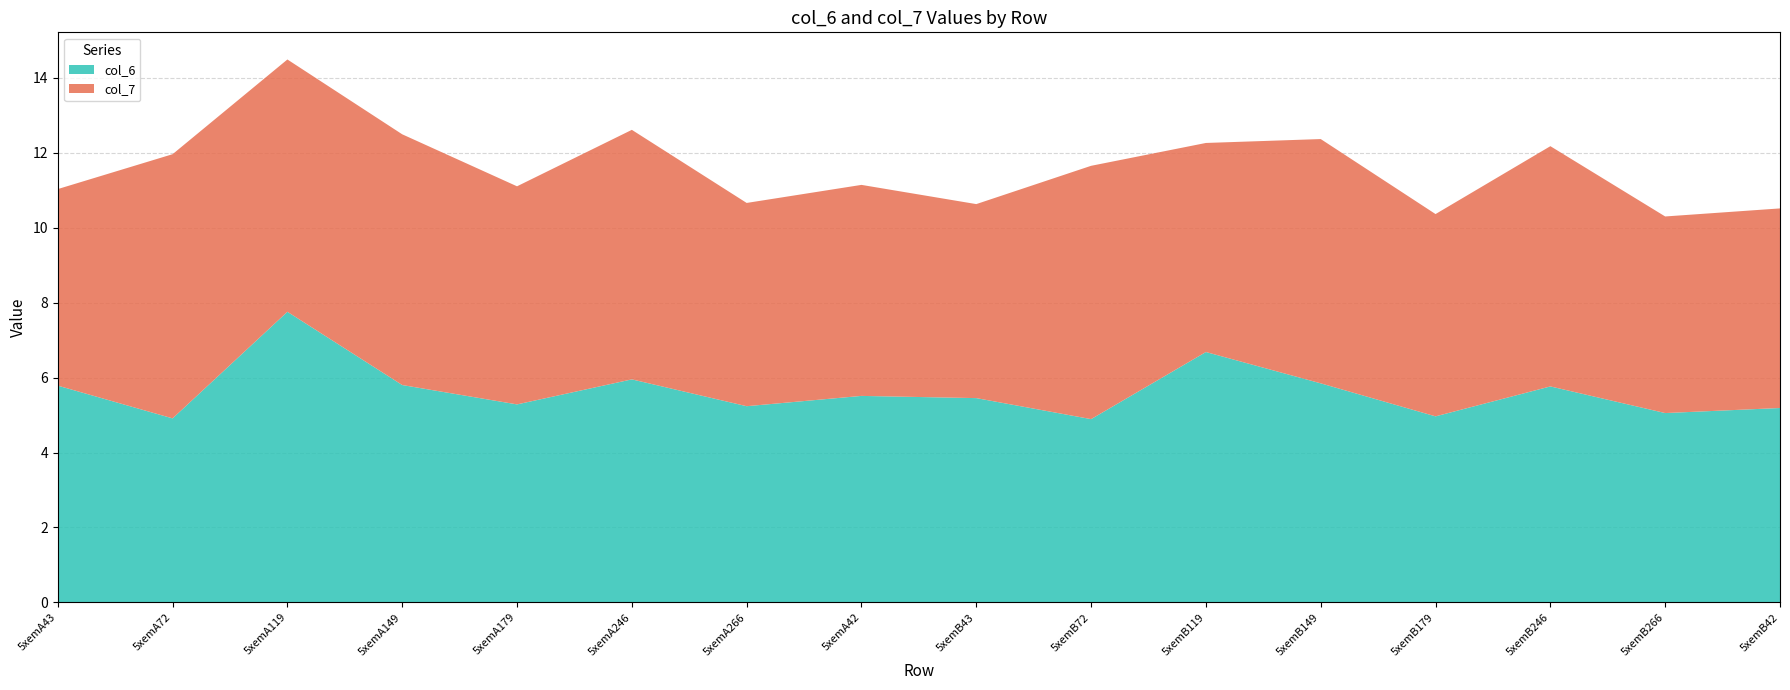

Reading right to left, what are all the values shown in this chart?

col_6: 5.2	5.1	5.8	5.0	5.8	6.7	4.9	5.5	5.5	5.2	6.0	5.3	5.8	7.8	4.9	5.8
col_7: 5.3	5.2	6.4	5.4	6.5	5.6	6.8	5.2	5.6	5.4	6.7	5.8	6.7	6.7	7.1	5.2